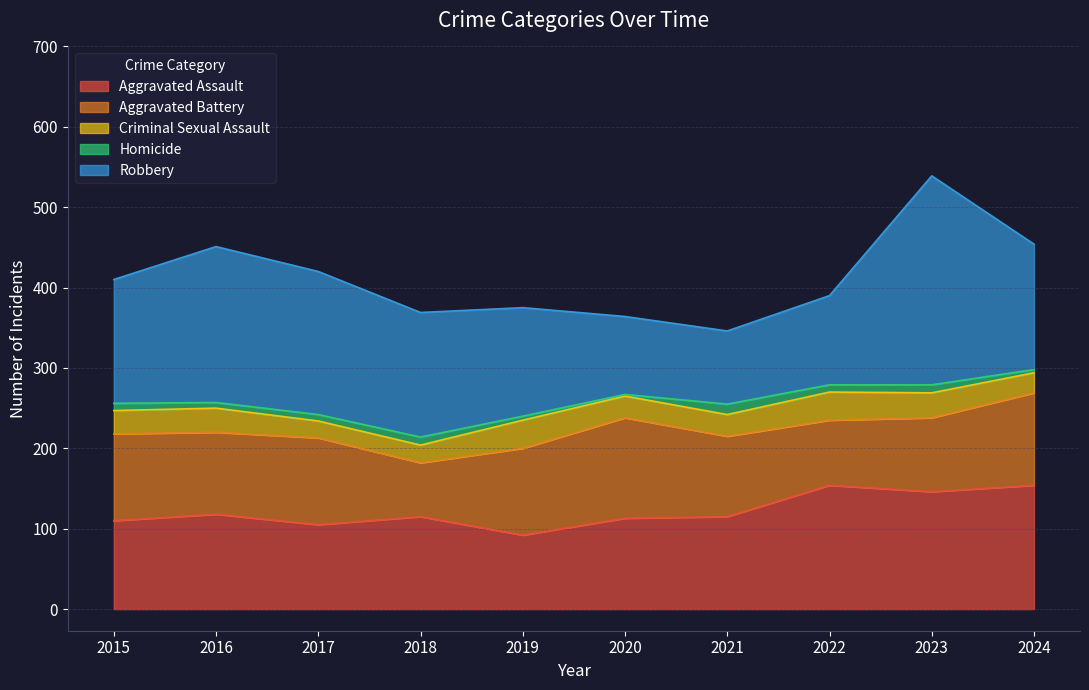

Does the chart display data point markers on the line(s)?

No